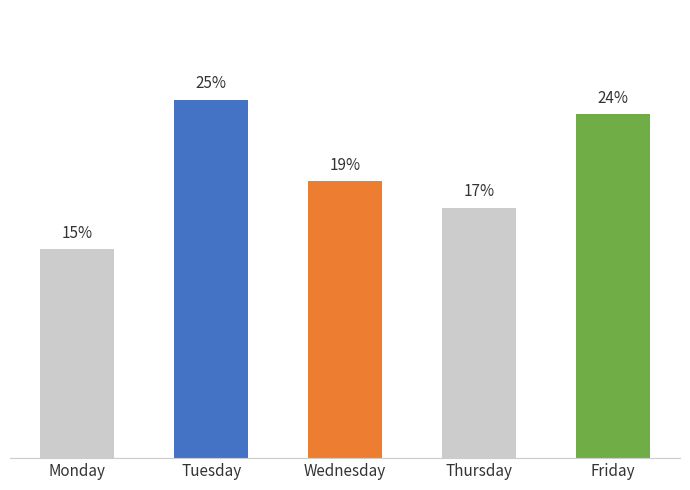

Are the bars grouped side by side (vs. stacked)?

No